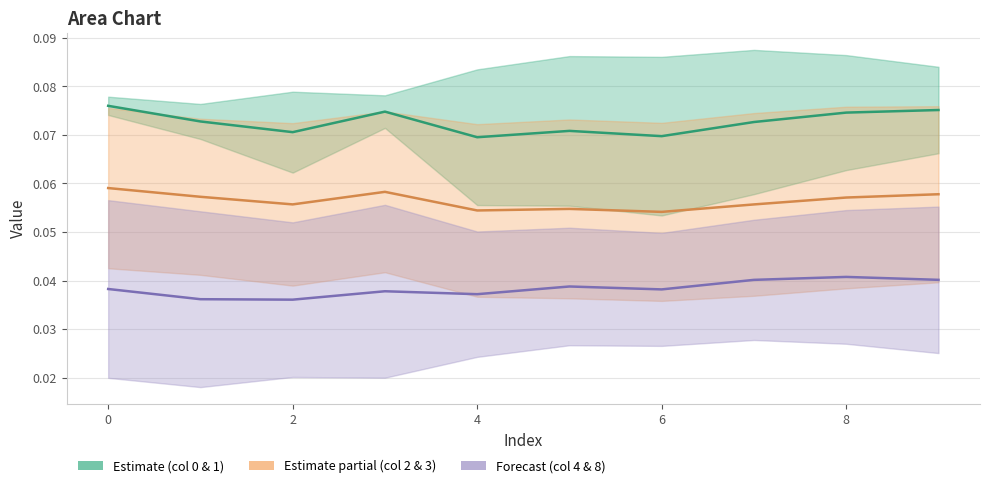

True or false: 4 and 0 intersect in this chart.

False